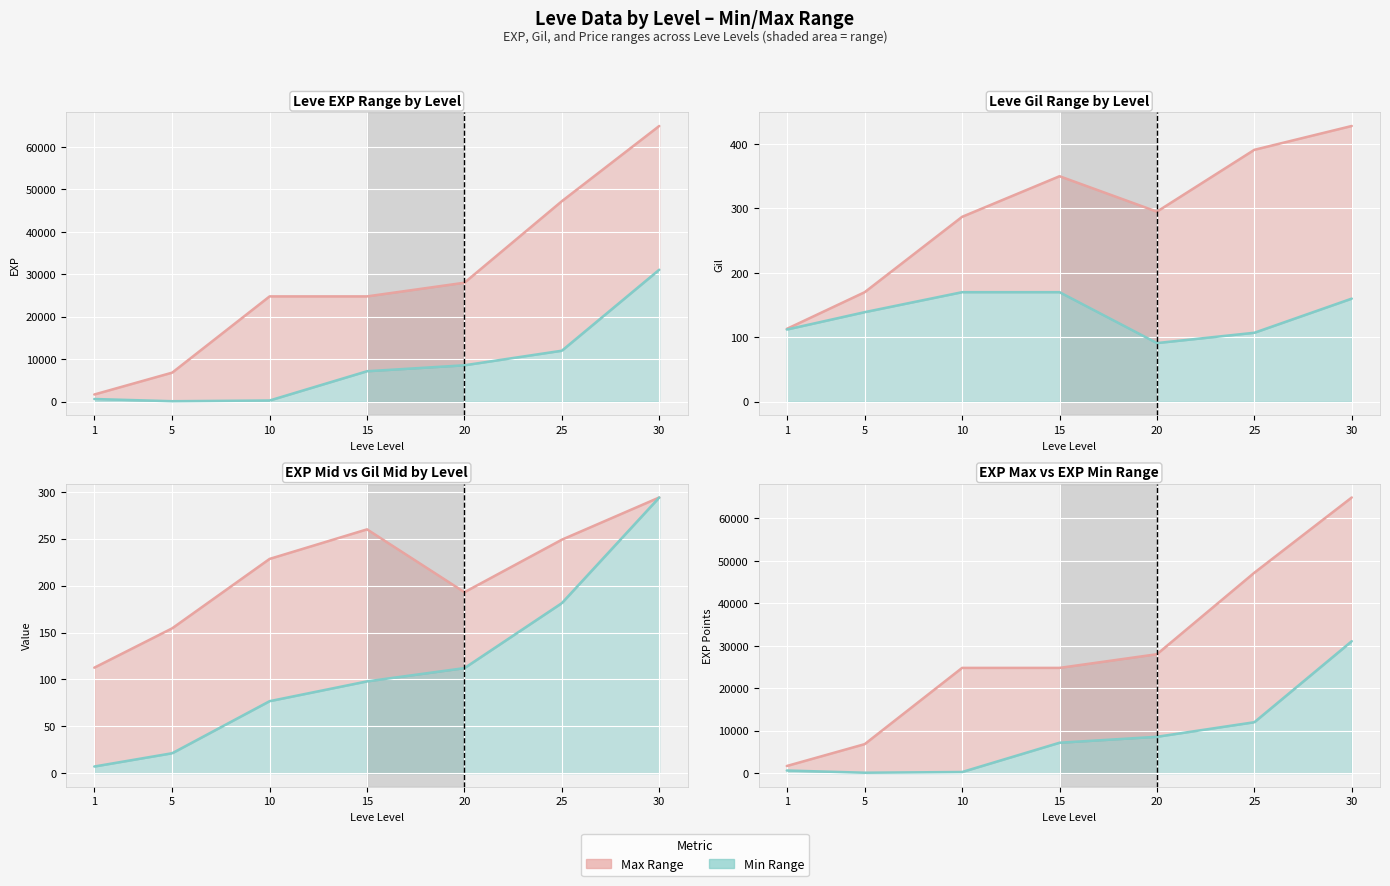

Reading left to right, list all the values displayed in this chart.

Leve EXP min: 630	110	280	7170	8570	12000	31070
Leve EXP max: 1690	6840	24790	24790	28010	47200	64910
Leve Gil min: 112	139	170	170	91	107	160
Leve Gil max: 113	170	287	350	295	391	428